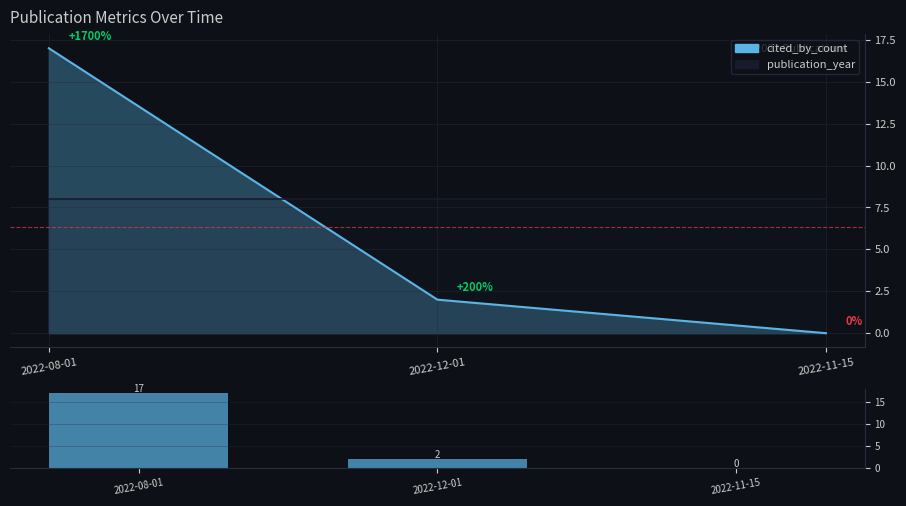

What is the sum of the cited_by_count_line values at 2022-11-15 and 2022-08-01?

17